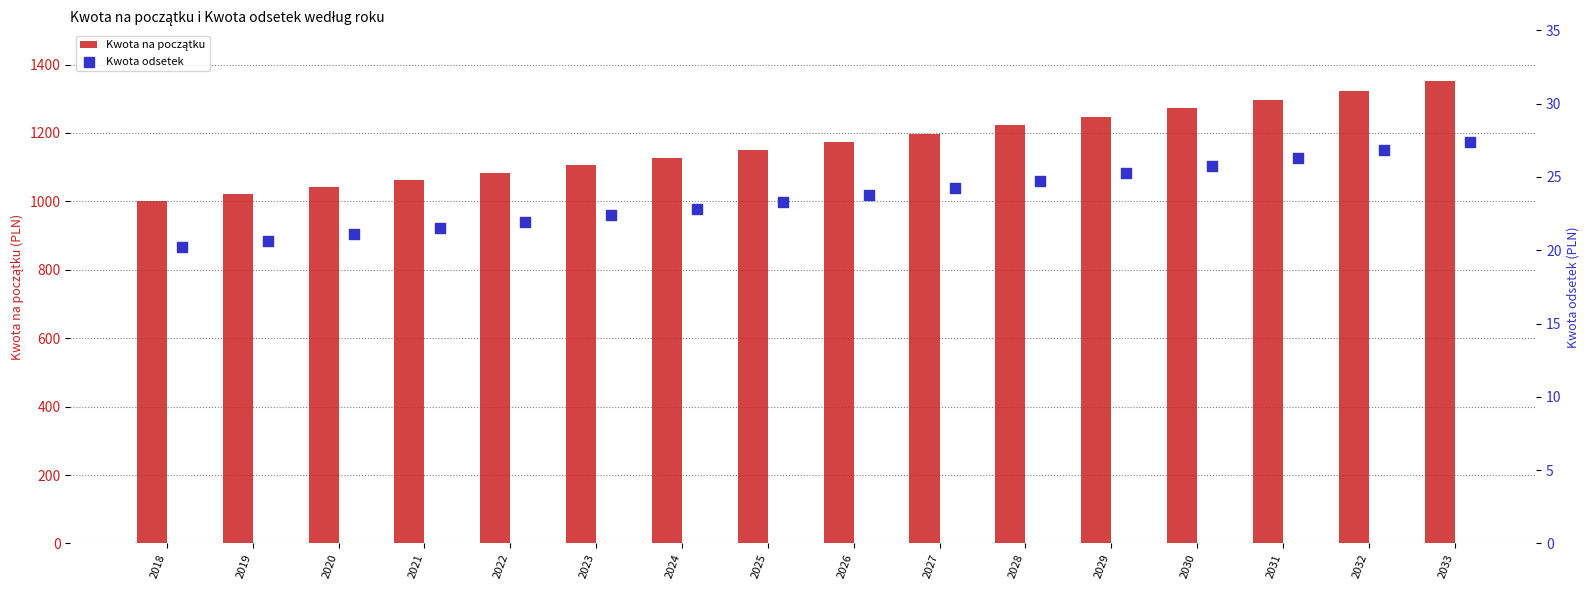

At how many categories does at least one series exceed 726?

16